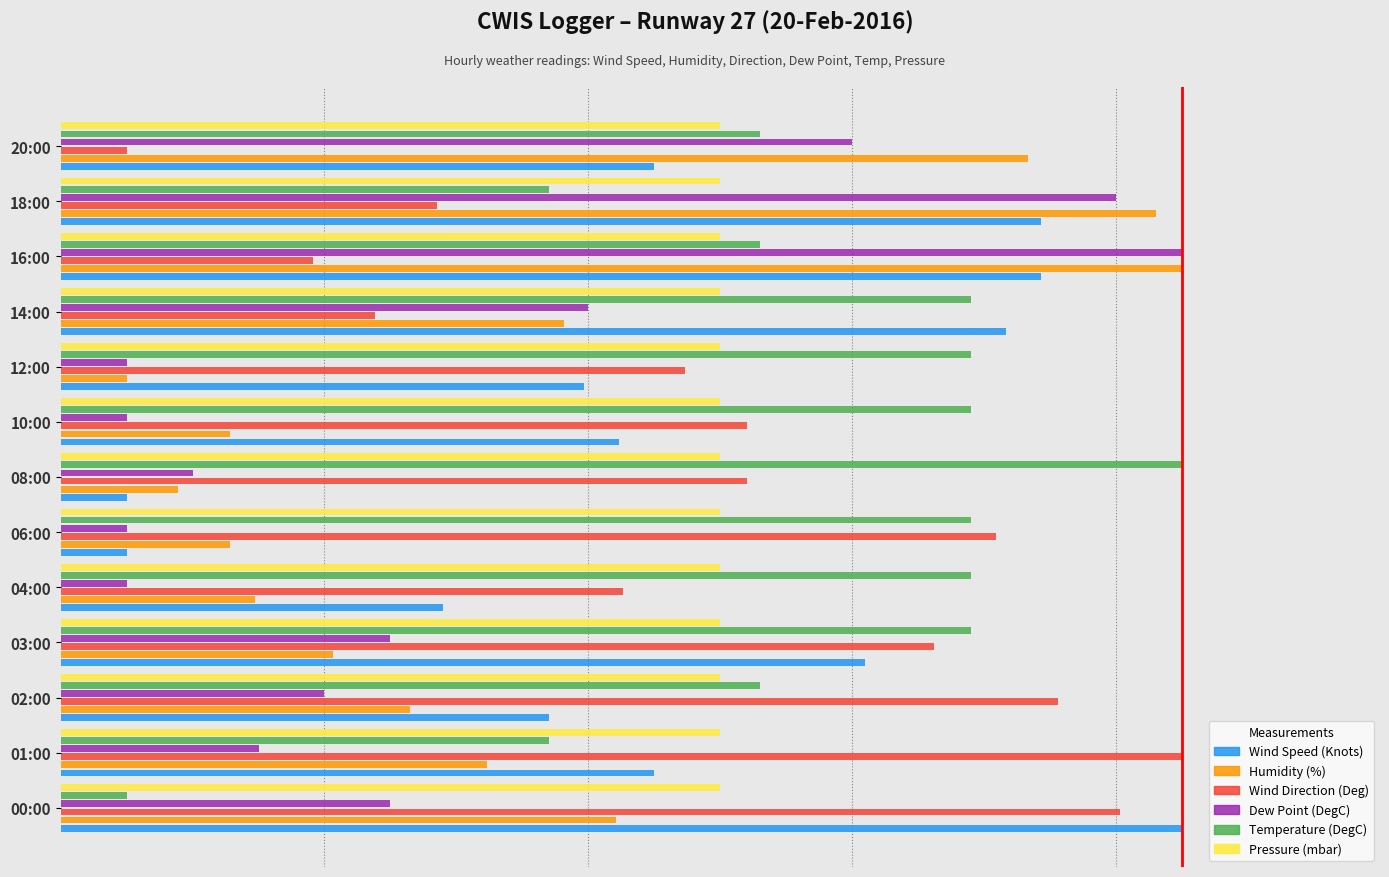

What are all the series names shown in the legend?

Wind Speed (Knots), Humidity (%), Wind Direction (Deg), Dew Point (DegC), Temperature (DegC), Pressure (mbar)